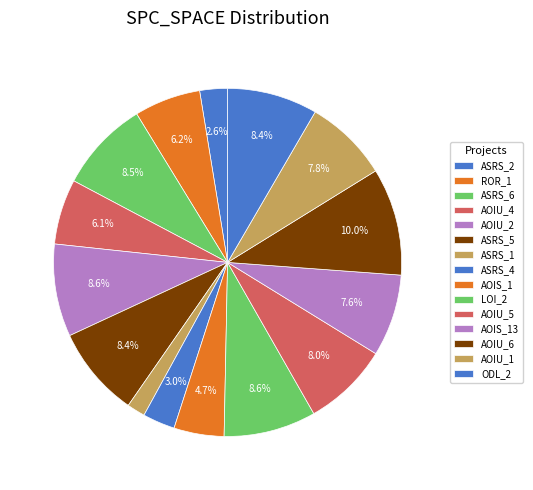

To the nearest percent, what is the difference between the largest and smallest slice percentages?

8%